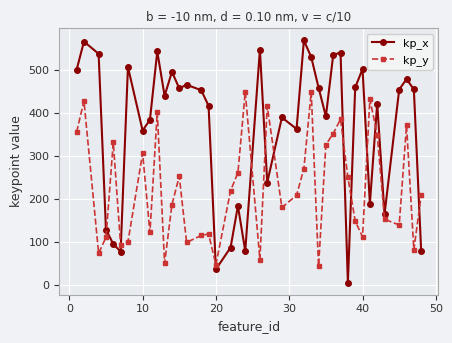

Which series has the widest spread of values?

kp_x